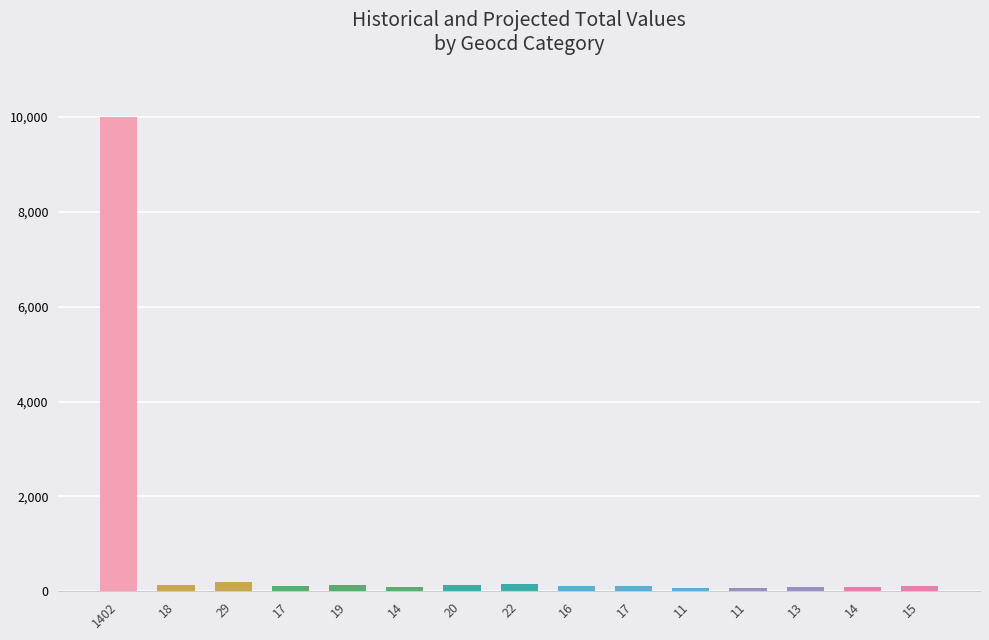

Rank the categories by value from highest to lowest.

1402, 29, 22, 20, 19, 18, 17, 17, 16, 15, 14, 14, 13, 11, 11